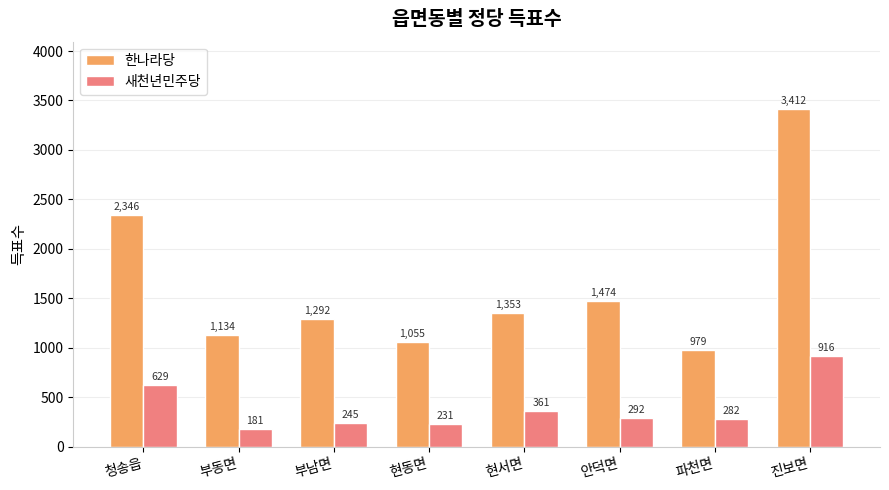

What is the total value across all series at 파천면?

1261